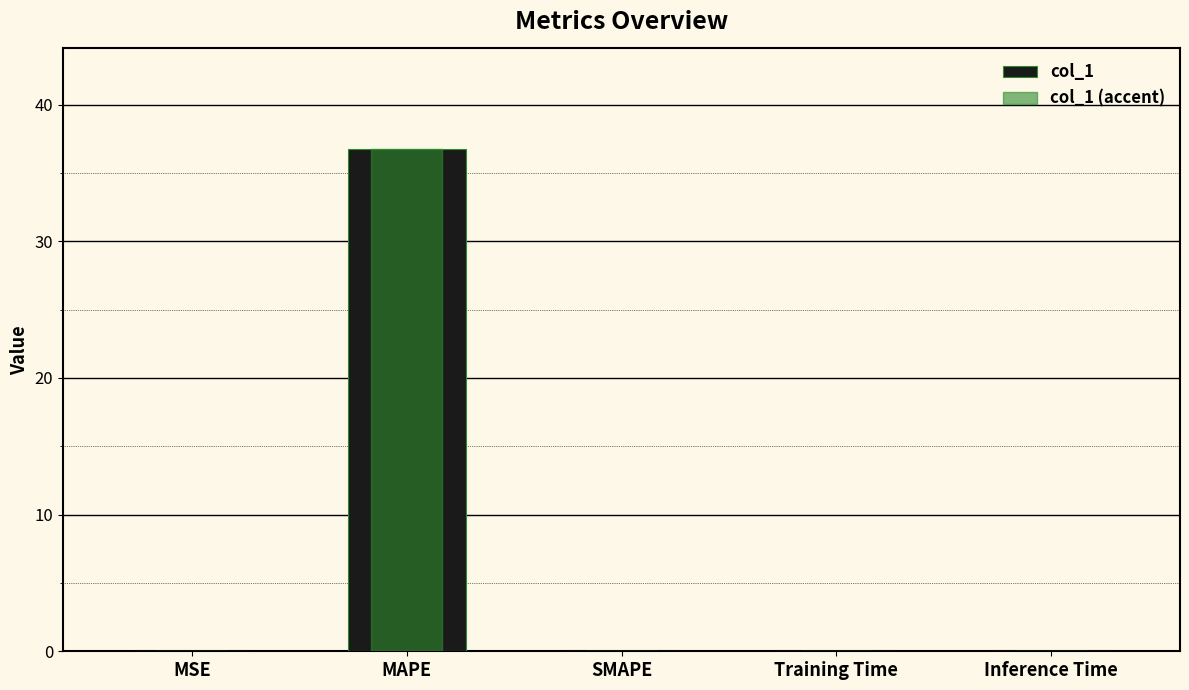

At which label does col_1 (accent) reach its minimum?

SMAPE